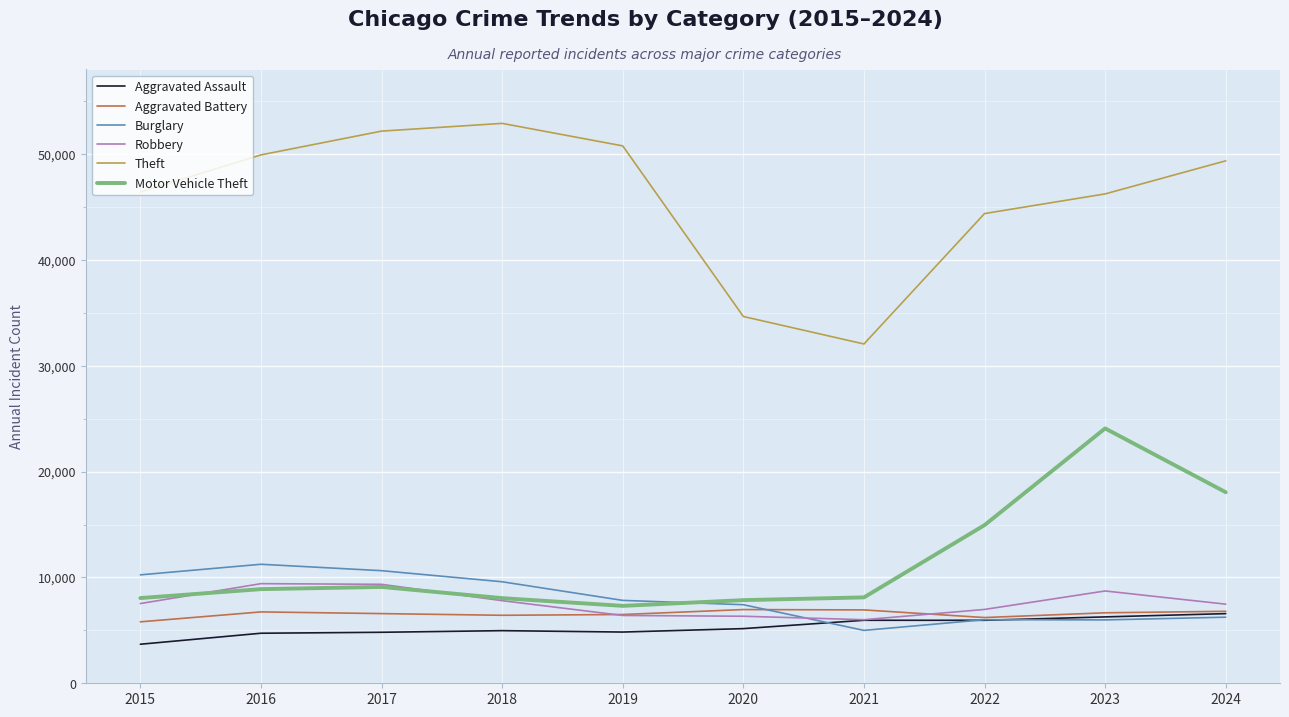

True or false: Aggravated Battery and Motor Vehicle Theft intersect in this chart.

False